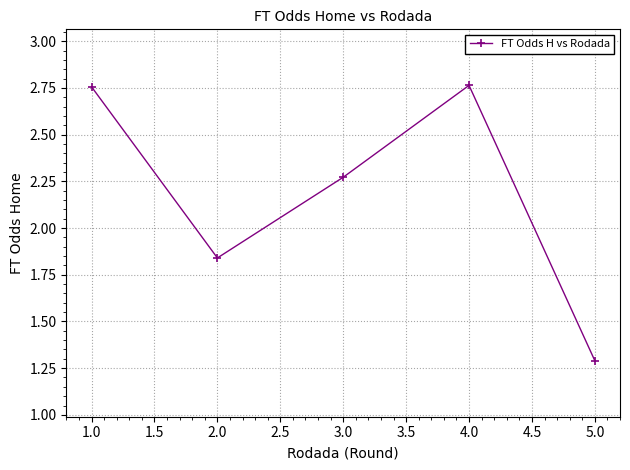

Which has a higher value, 5.0 or 1.0?

1.0